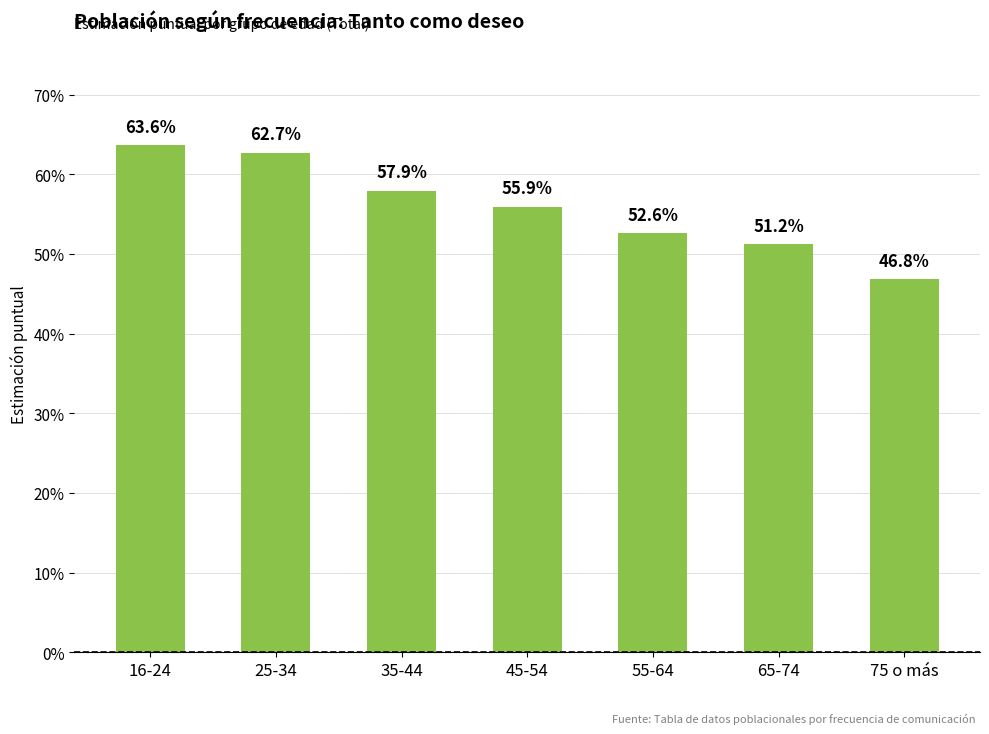

Does the chart contain any negative values?

No